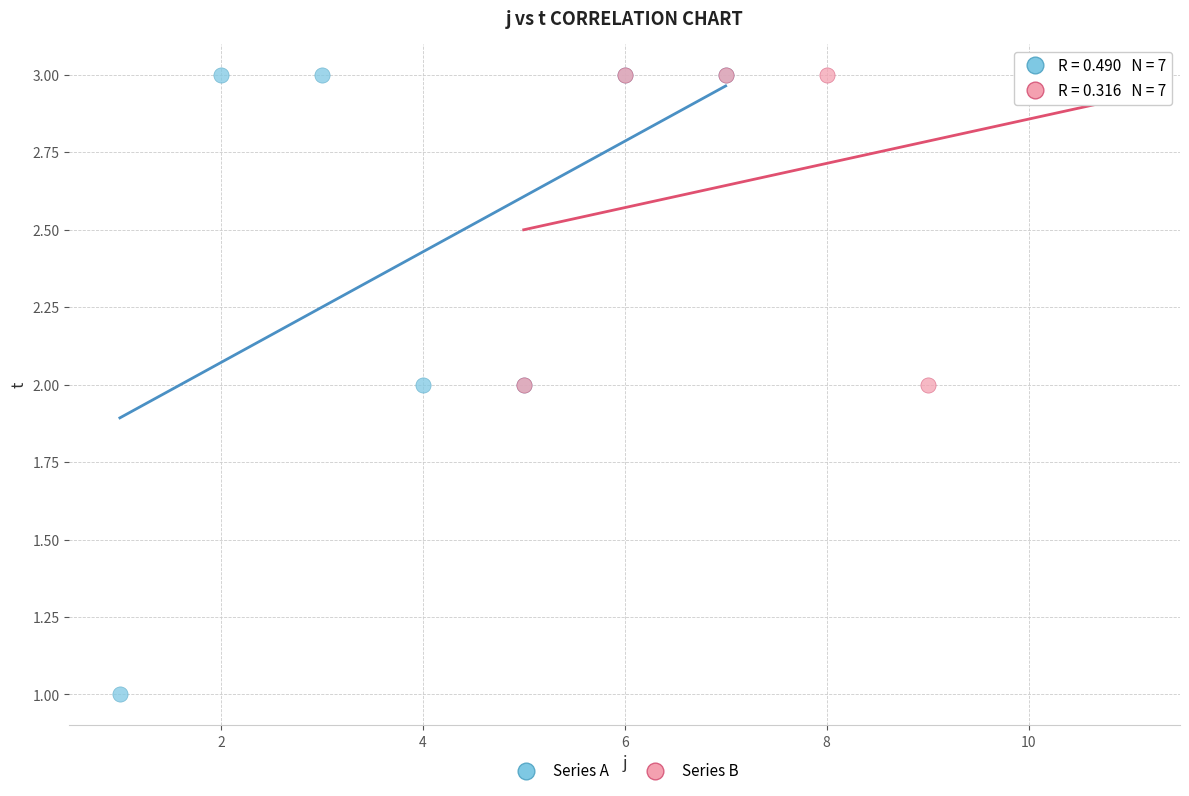

Which series contains the lowest Y value?

Series A